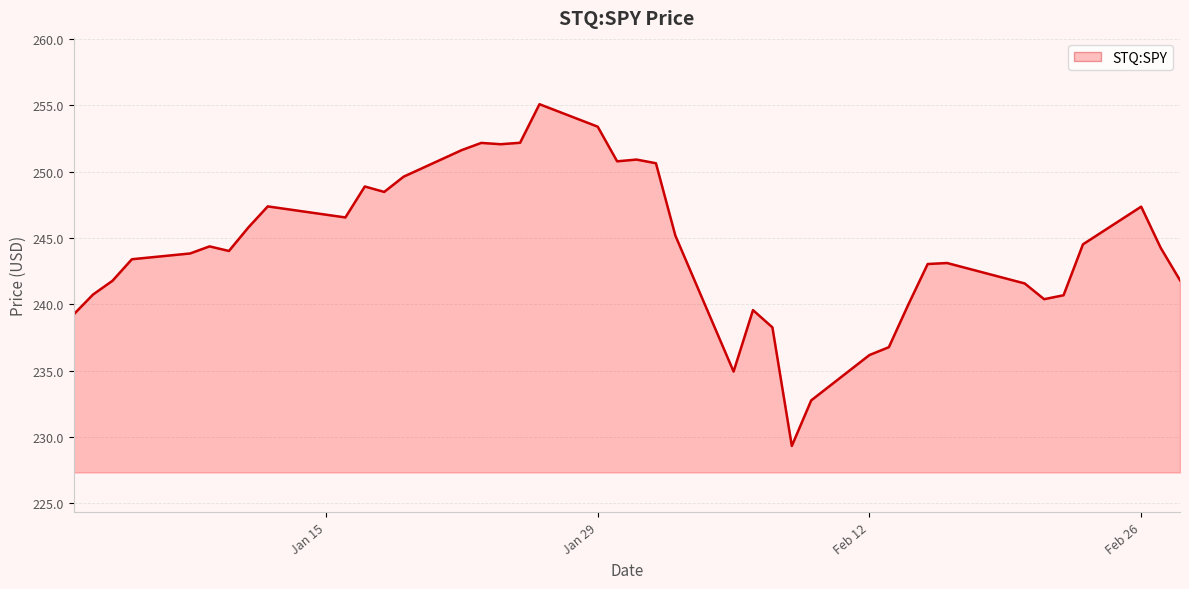

What is the smallest value displayed?

229.3